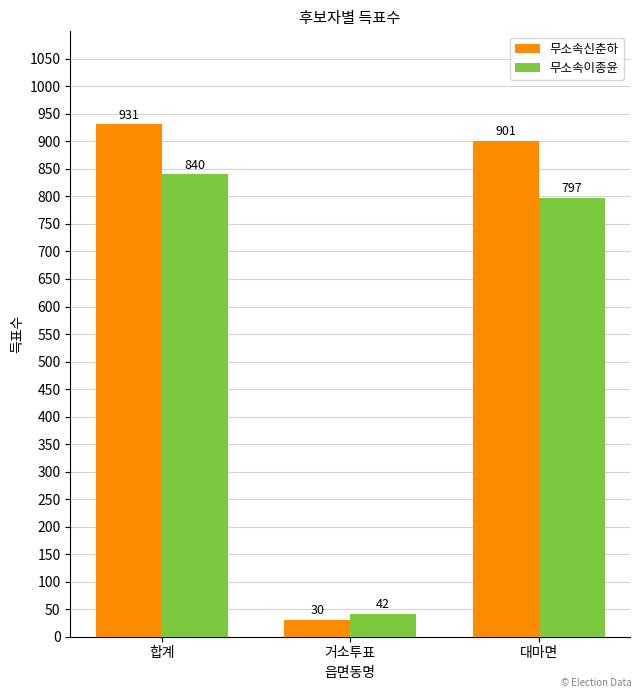

The 무소속이종윤 series shows 518 at 합계. True or false?

False